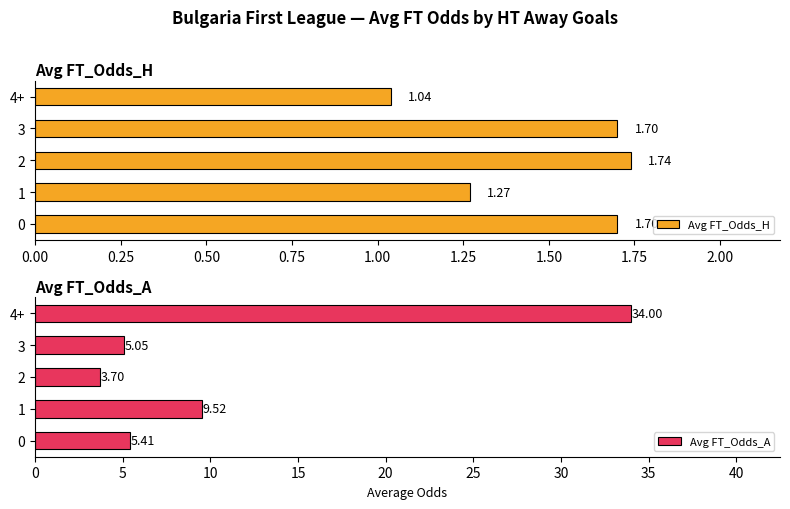

Rank the categories by Avg FT_Odds_A value from lowest to highest.

2, 3, 0, 1, 4+